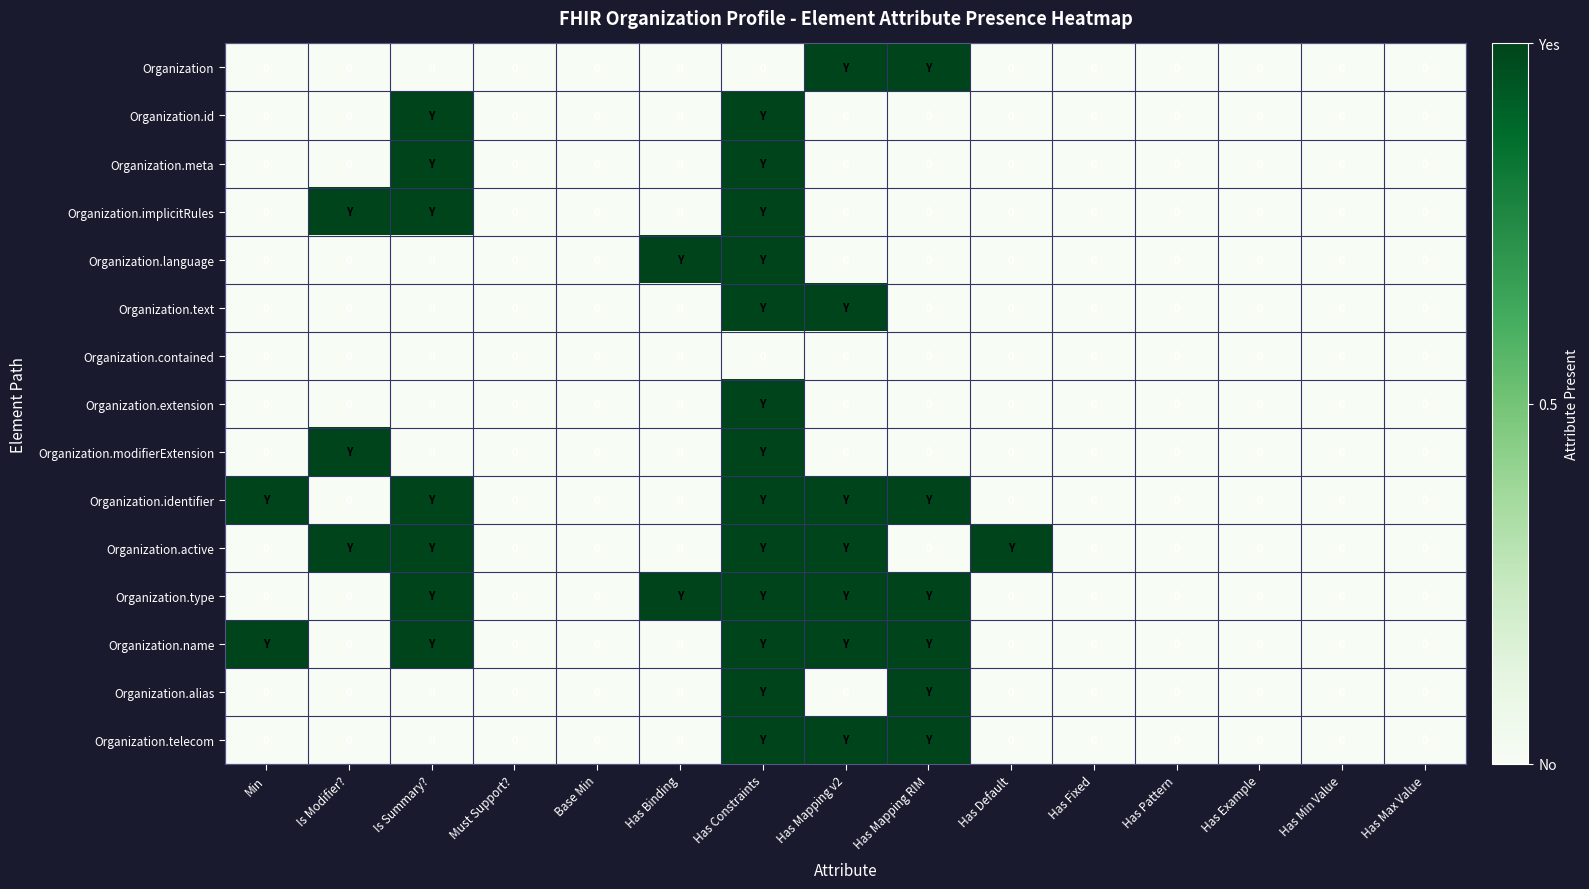

Between Base Min and Has Default, which series saw the biggest shift?

Organization.active